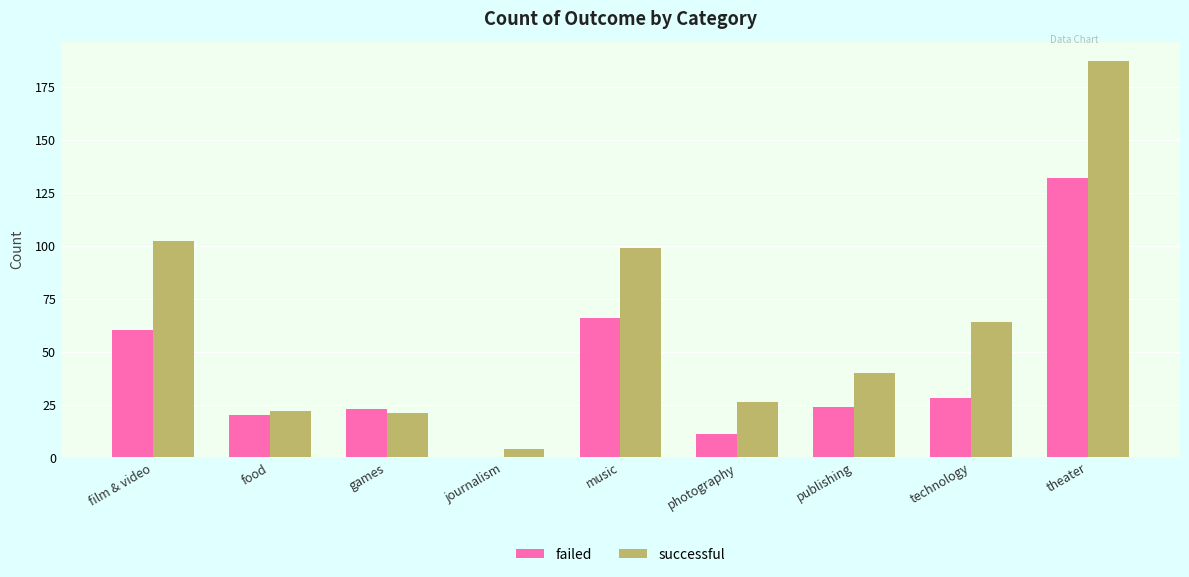

Where does the failed series first go above 24?

film & video